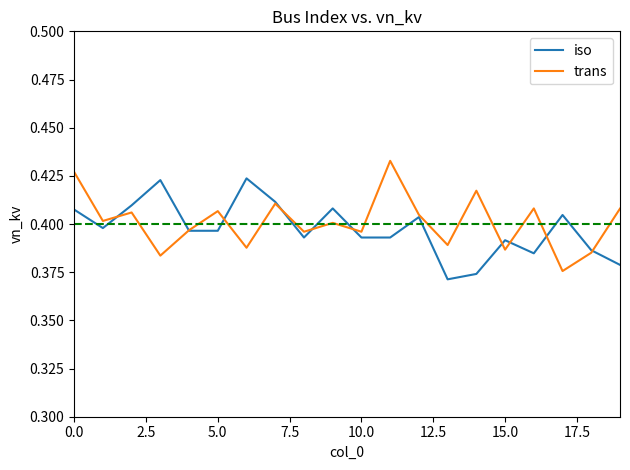

List the series in order of their peak value, lowest first.

iso, trans